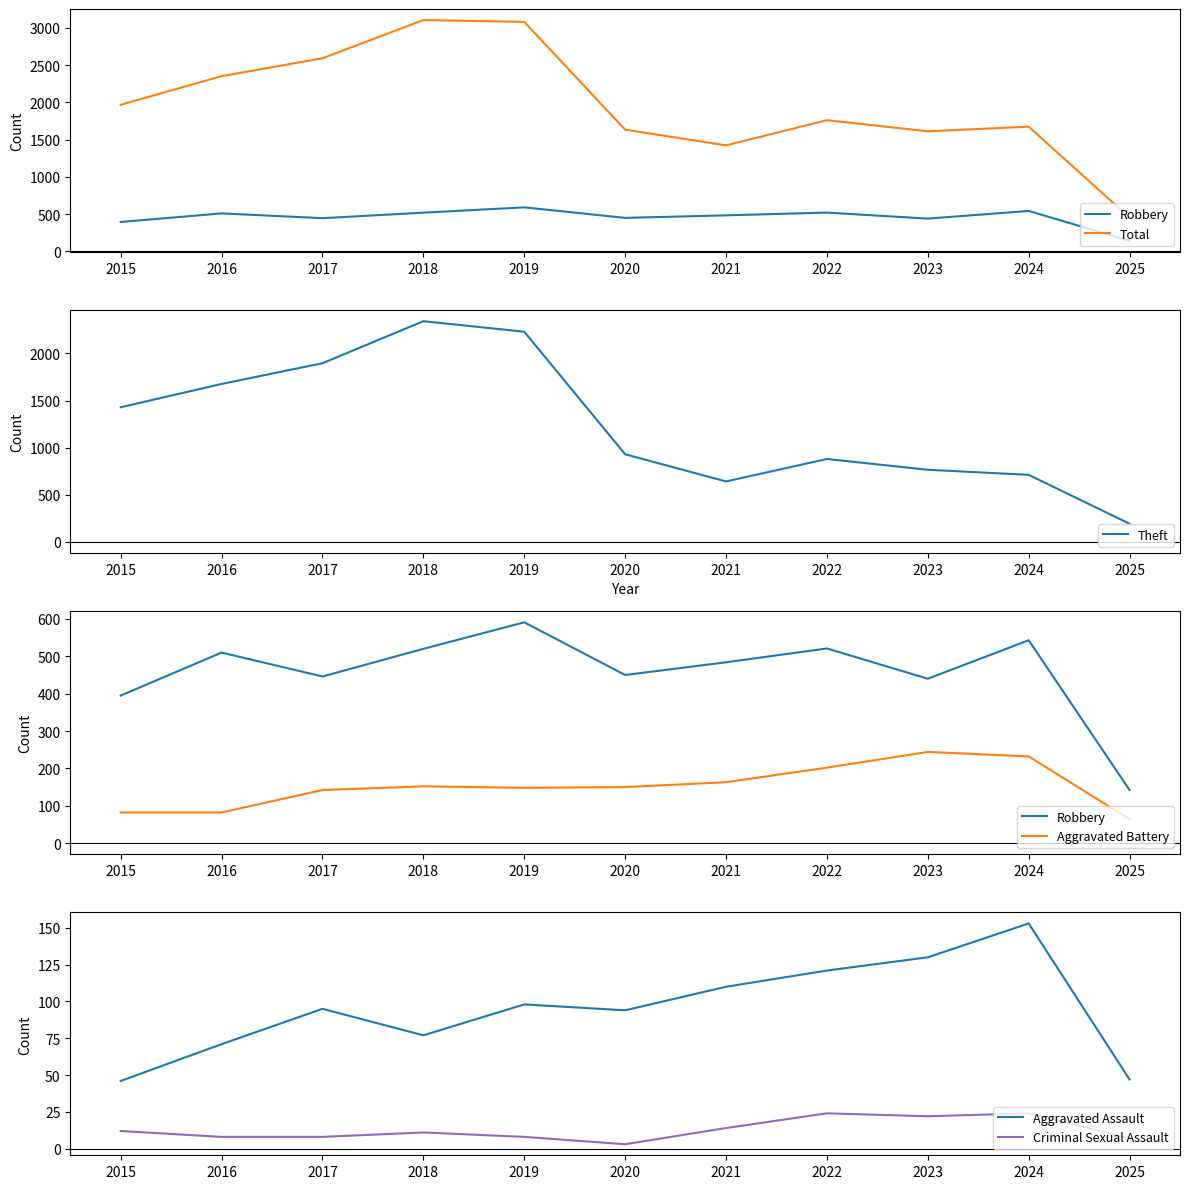

Where is the first local maximum for Criminal Sexual Assault?

2018